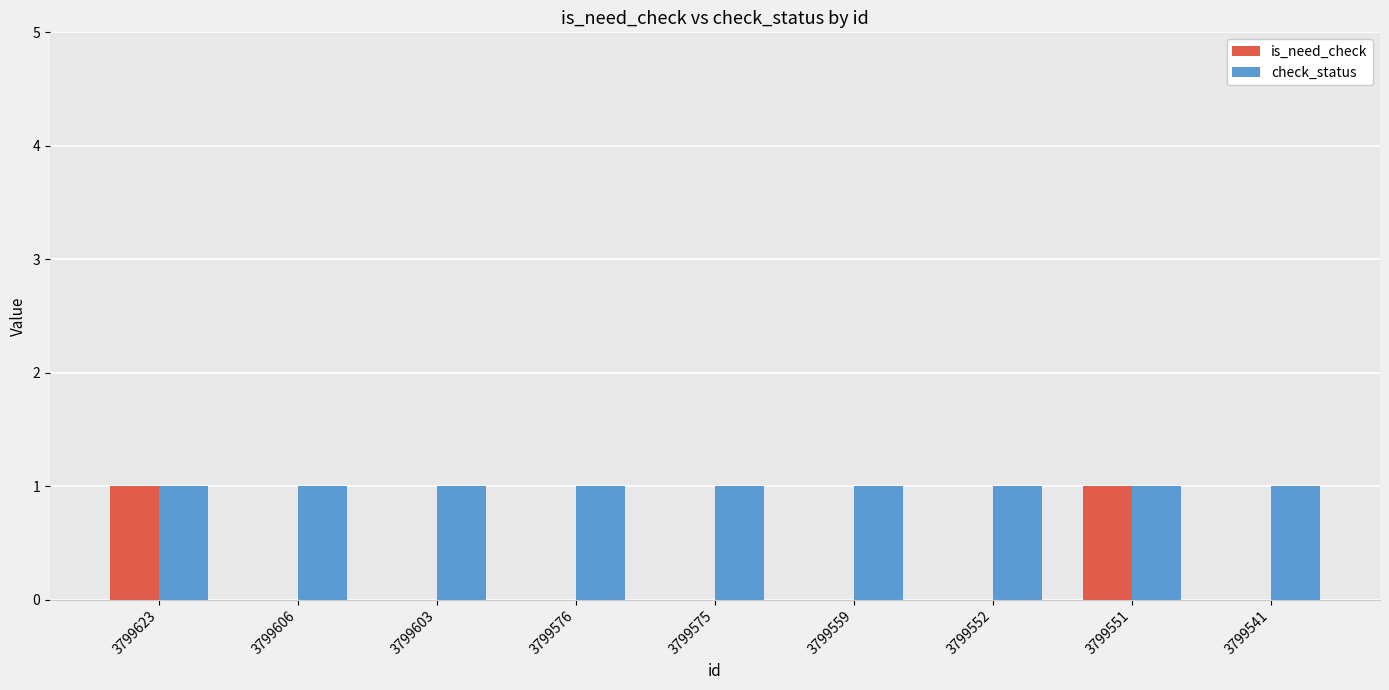

What are all the series names shown in the legend?

is_need_check, check_status